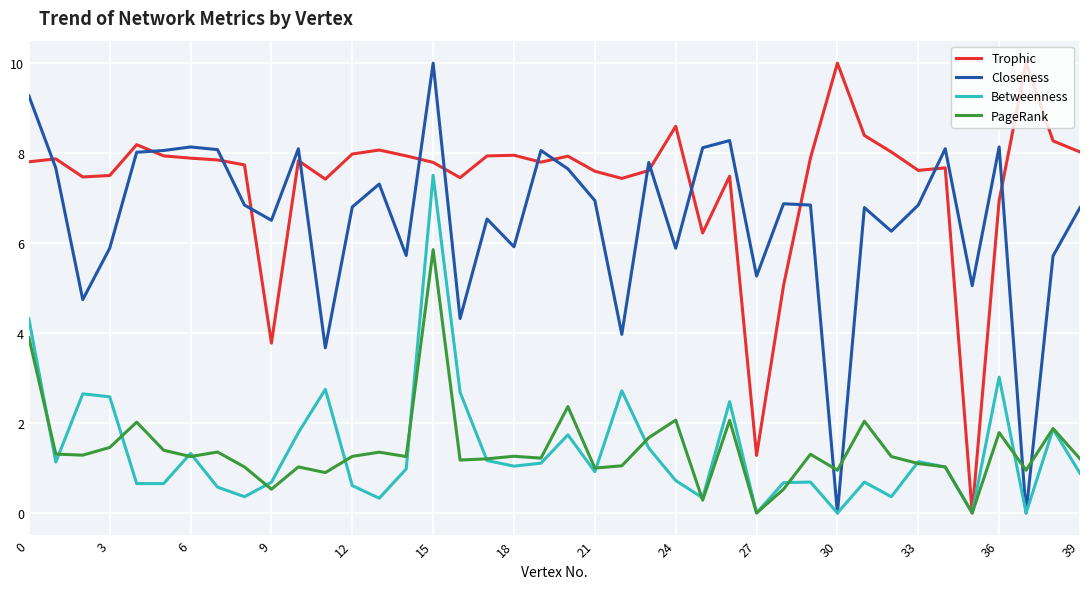

How many times do Closeness and PageRank cross each other?

4